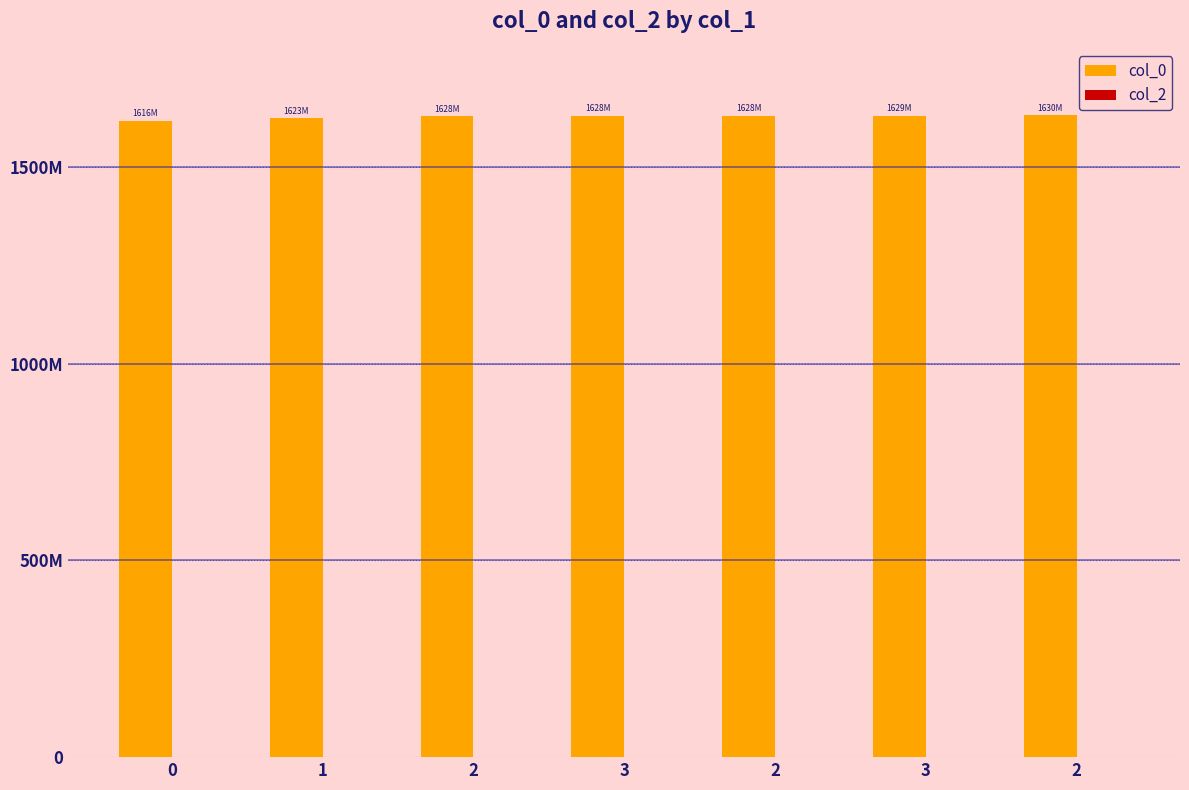

What is the maximum value shown in the chart?

1630955002